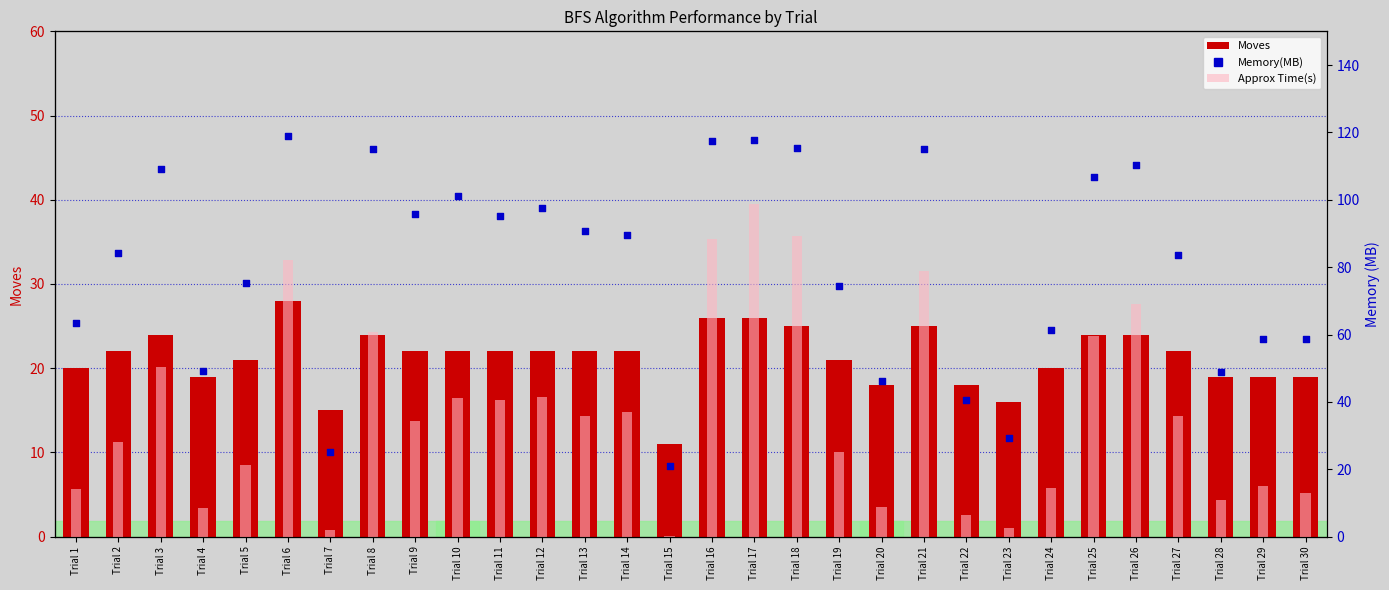

What is the total value across all series at Trial 5?

104.8